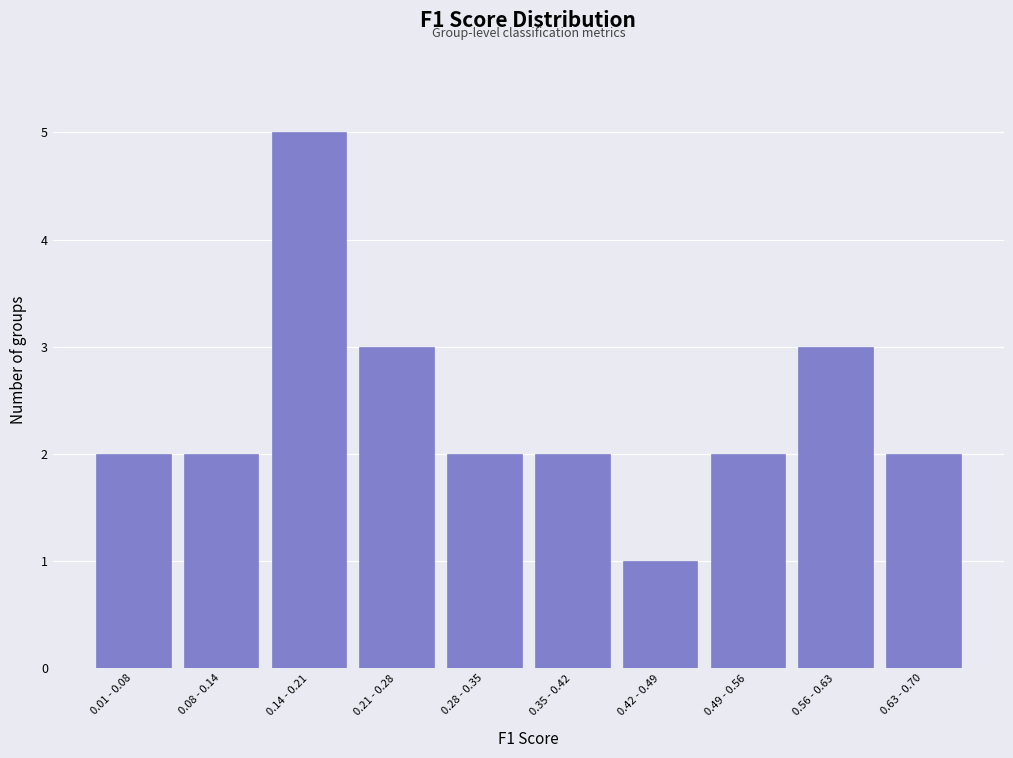

Reading left to right, extract all data points from this chart.

0.01 - 0.08=2	0.08 - 0.14=2	0.14 - 0.21=5	0.21 - 0.28=3	0.28 - 0.35=2	0.35 - 0.42=2	0.42 - 0.49=1	0.49 - 0.56=2	0.56 - 0.63=3	0.63 - 0.70=2